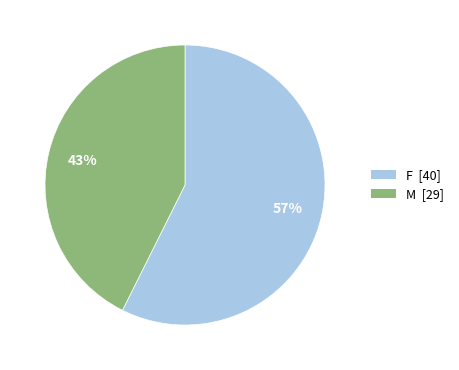

Approximately how many times larger is the value at F compared to M?

1.3